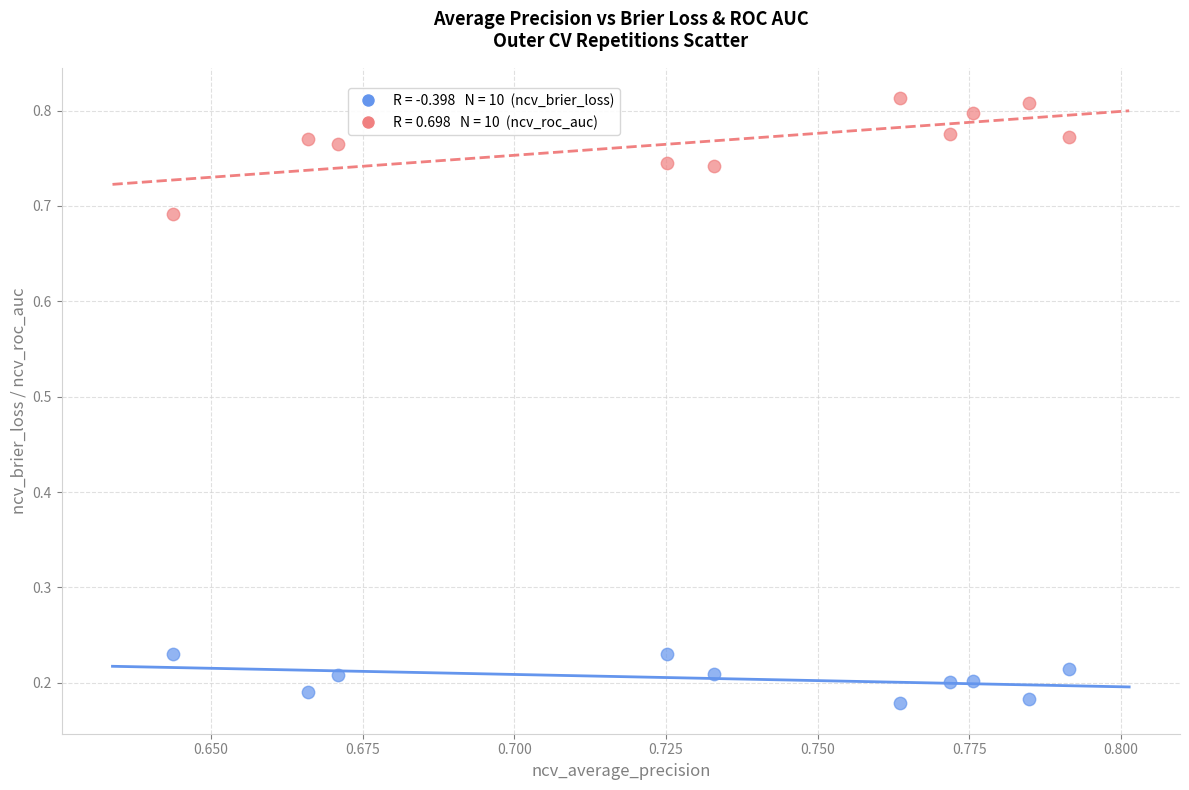

Across all data points, what is the range of Y values (max minus min)?

0.6